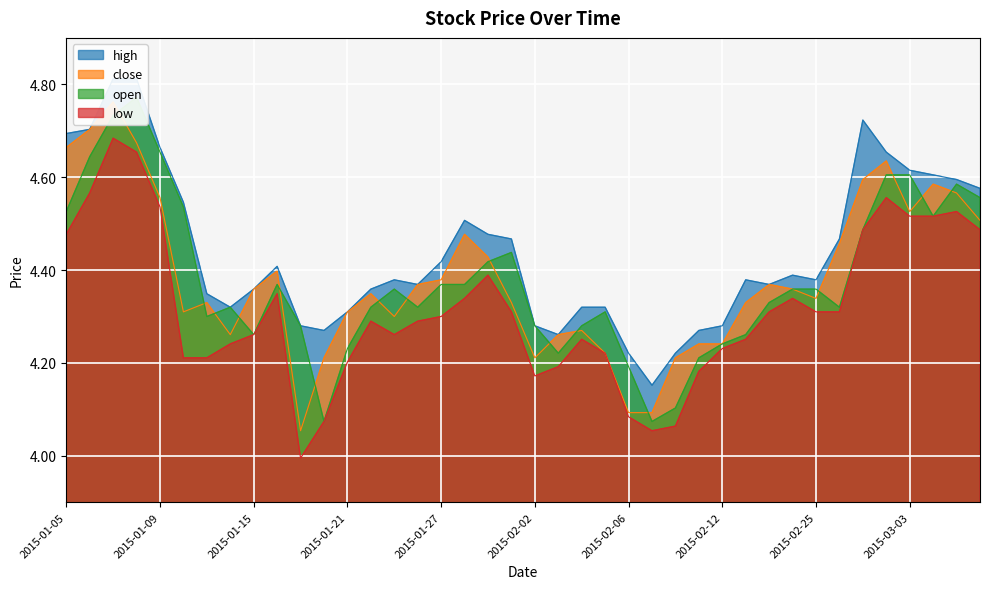

Reading left to right, list all the values displayed in this chart.

high: 2015-01-05=4.7	2015-01-06=4.7	2015-01-07=4.8	2015-01-08=4.8	2015-01-09=4.7	2015-01-12=4.5	2015-01-13=4.3	2015-01-14=4.3	2015-01-15=4.4	2015-01-16=4.4	2015-01-19=4.3	2015-01-20=4.3	2015-01-21=4.3	2015-01-22=4.4	2015-01-23=4.4	2015-01-26=4.4	2015-01-27=4.4	2015-01-28=4.5	2015-01-29=4.5	2015-01-30=4.5	2015-02-02=4.3	2015-02-03=4.3	2015-02-04=4.3	2015-02-05=4.3	2015-02-06=4.2	2015-02-09=4.2	2015-02-10=4.2	2015-02-11=4.3	2015-02-12=4.3	2015-02-13=4.4	2015-02-16=4.4	2015-02-17=4.4	2015-02-25=4.4	2015-02-26=4.5	2015-02-27=4.7	2015-03-02=4.7	2015-03-03=4.6	2015-03-04=4.6	2015-03-05=4.6	2015-03-06=4.6
close: 2015-01-05=4.7	2015-01-06=4.7	2015-01-07=4.8	2015-01-08=4.7	2015-01-09=4.6	2015-01-12=4.3	2015-01-13=4.3	2015-01-14=4.3	2015-01-15=4.4	2015-01-16=4.4	2015-01-19=4.1	2015-01-20=4.2	2015-01-21=4.3	2015-01-22=4.3	2015-01-23=4.3	2015-01-26=4.4	2015-01-27=4.4	2015-01-28=4.5	2015-01-29=4.4	2015-01-30=4.3	2015-02-02=4.2	2015-02-03=4.3	2015-02-04=4.3	2015-02-05=4.2	2015-02-06=4.1	2015-02-09=4.1	2015-02-10=4.2	2015-02-11=4.2	2015-02-12=4.2	2015-02-13=4.3	2015-02-16=4.4	2015-02-17=4.4	2015-02-25=4.3	2015-02-26=4.5	2015-02-27=4.6	2015-03-02=4.6	2015-03-03=4.5	2015-03-04=4.6	2015-03-05=4.6	2015-03-06=4.5
open: 2015-01-05=4.5	2015-01-06=4.6	2015-01-07=4.7	2015-01-08=4.8	2015-01-09=4.7	2015-01-12=4.5	2015-01-13=4.3	2015-01-14=4.3	2015-01-15=4.3	2015-01-16=4.4	2015-01-19=4.3	2015-01-20=4.1	2015-01-21=4.2	2015-01-22=4.3	2015-01-23=4.4	2015-01-26=4.3	2015-01-27=4.4	2015-01-28=4.4	2015-01-29=4.4	2015-01-30=4.4	2015-02-02=4.3	2015-02-03=4.2	2015-02-04=4.3	2015-02-05=4.3	2015-02-06=4.2	2015-02-09=4.1	2015-02-10=4.1	2015-02-11=4.2	2015-02-12=4.2	2015-02-13=4.3	2015-02-16=4.3	2015-02-17=4.4	2015-02-25=4.4	2015-02-26=4.3	2015-02-27=4.5	2015-03-02=4.6	2015-03-03=4.6	2015-03-04=4.5	2015-03-05=4.6	2015-03-06=4.6
low: 2015-01-05=4.5	2015-01-06=4.6	2015-01-07=4.7	2015-01-08=4.7	2015-01-09=4.5	2015-01-12=4.2	2015-01-13=4.2	2015-01-14=4.2	2015-01-15=4.3	2015-01-16=4.3	2015-01-19=4.0	2015-01-20=4.1	2015-01-21=4.2	2015-01-22=4.3	2015-01-23=4.3	2015-01-26=4.3	2015-01-27=4.3	2015-01-28=4.3	2015-01-29=4.4	2015-01-30=4.3	2015-02-02=4.2	2015-02-03=4.2	2015-02-04=4.3	2015-02-05=4.2	2015-02-06=4.1	2015-02-09=4.1	2015-02-10=4.1	2015-02-11=4.2	2015-02-12=4.2	2015-02-13=4.3	2015-02-16=4.3	2015-02-17=4.3	2015-02-25=4.3	2015-02-26=4.3	2015-02-27=4.5	2015-03-02=4.6	2015-03-03=4.5	2015-03-04=4.5	2015-03-05=4.5	2015-03-06=4.5